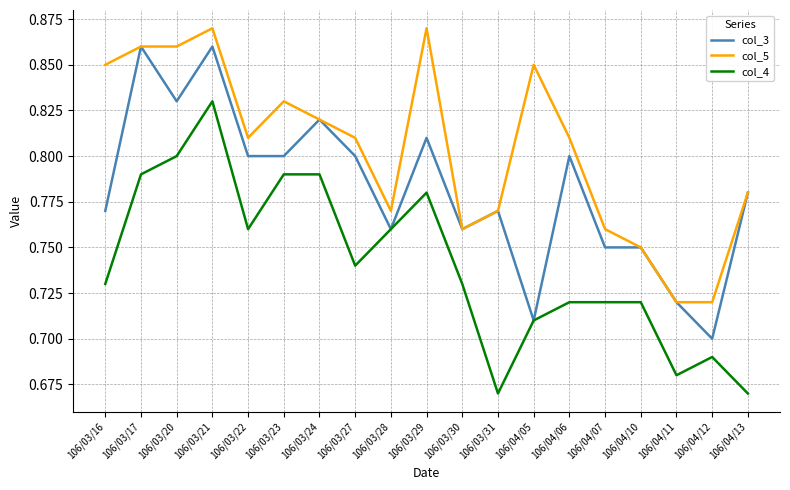

Is it true that col_4 equals 0.4 at 106/04/05?

False